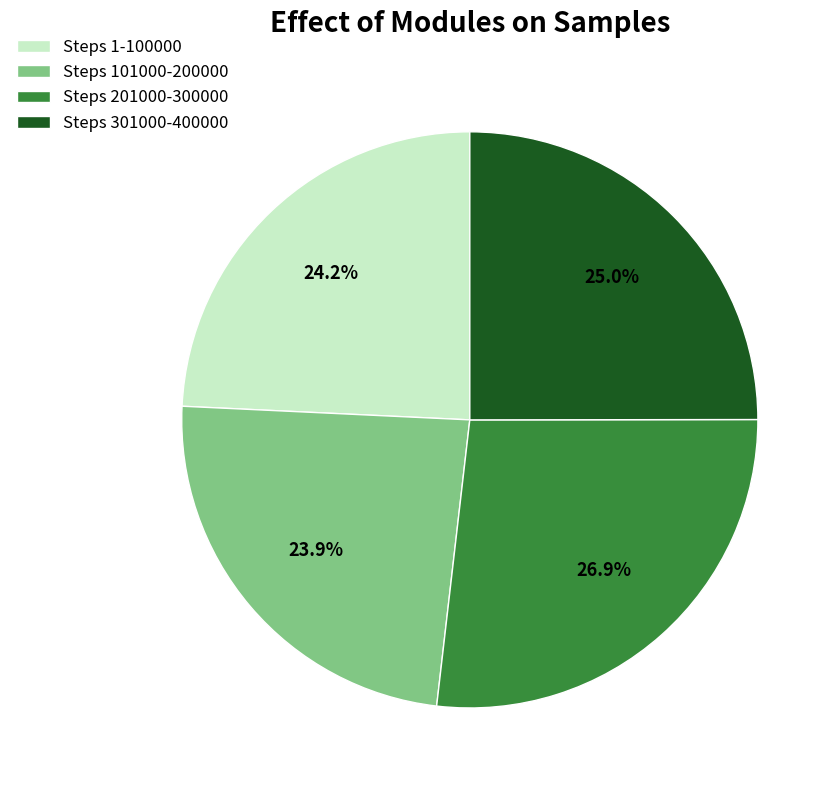

Is there any slice that represents more than half of the pie?

No